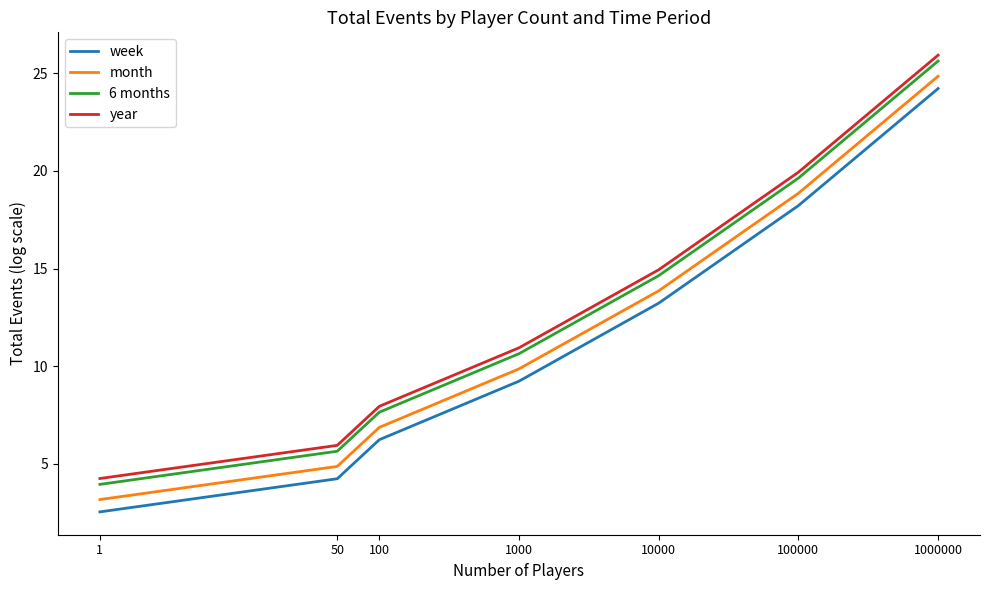

True or false: 6 months and year intersect in this chart.

False